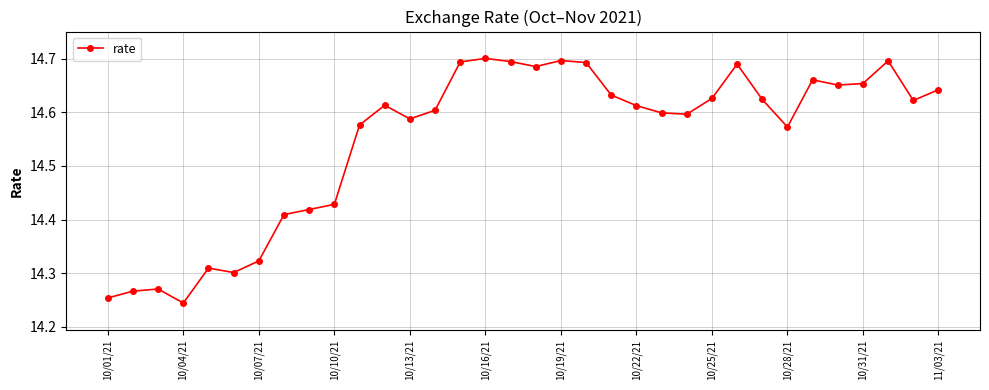

True or false: there are more than 2 points higher than both neighbors.

True